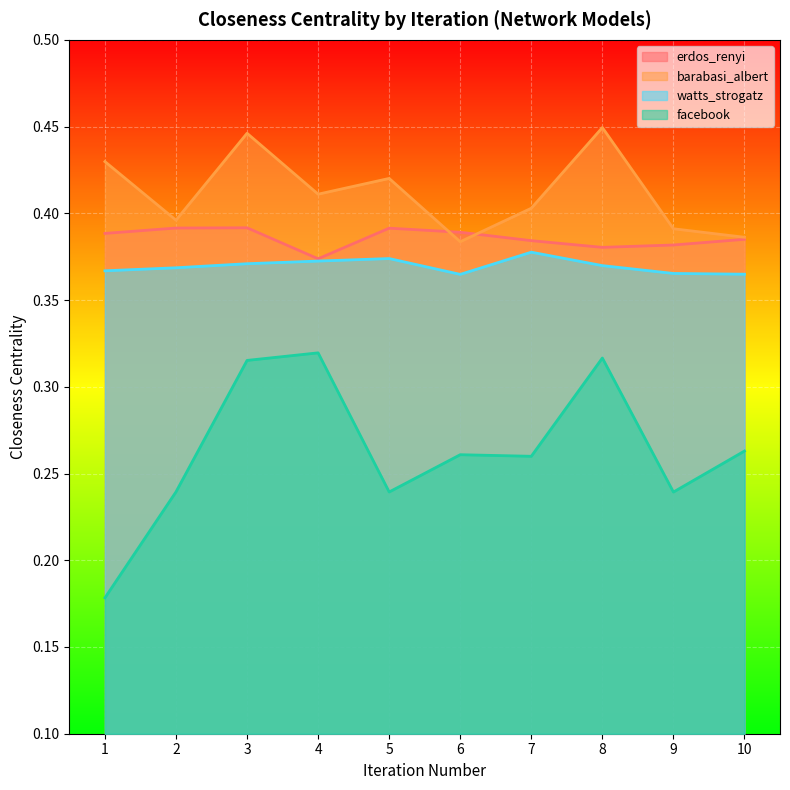

Which category has the lowest value in the watts_strogatz series?

6